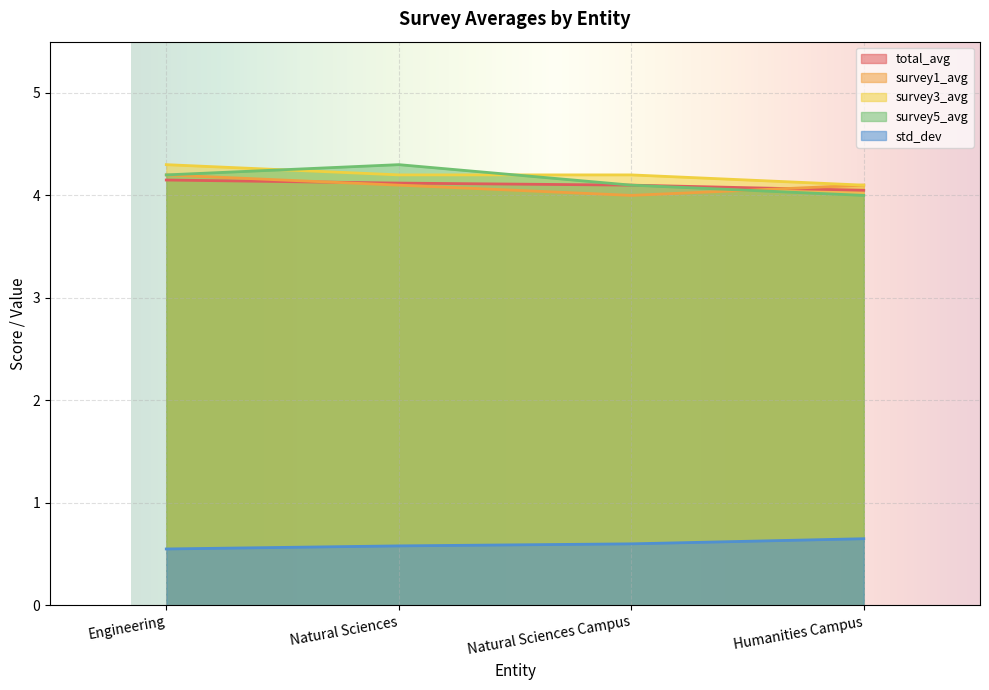

Count the survey1_avg values in the range 4 to 5.

4